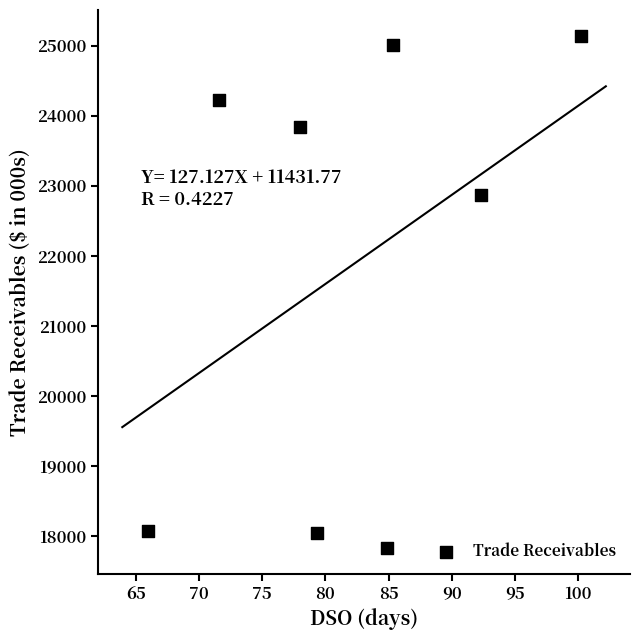

What is the average Y value?

21880